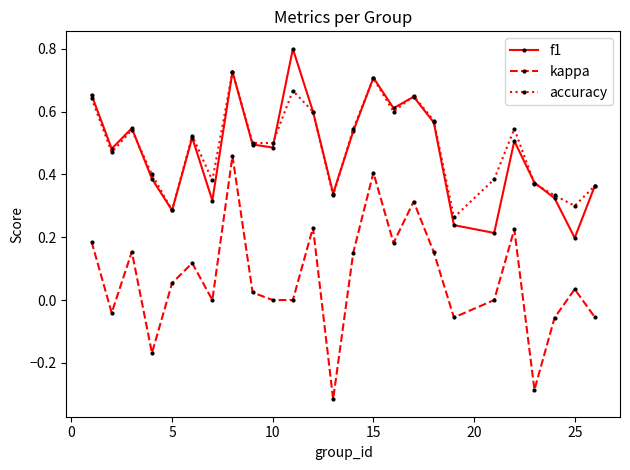

List the series in order of their peak value, lowest first.

kappa, accuracy, f1